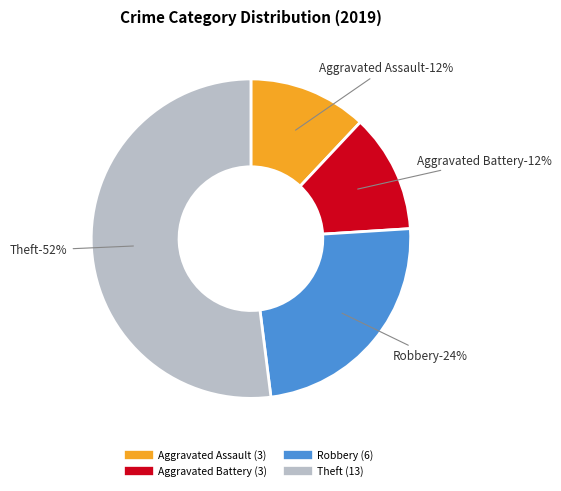

Rank the categories by value from highest to lowest.

Theft, Robbery, Aggravated Assault, Aggravated Battery